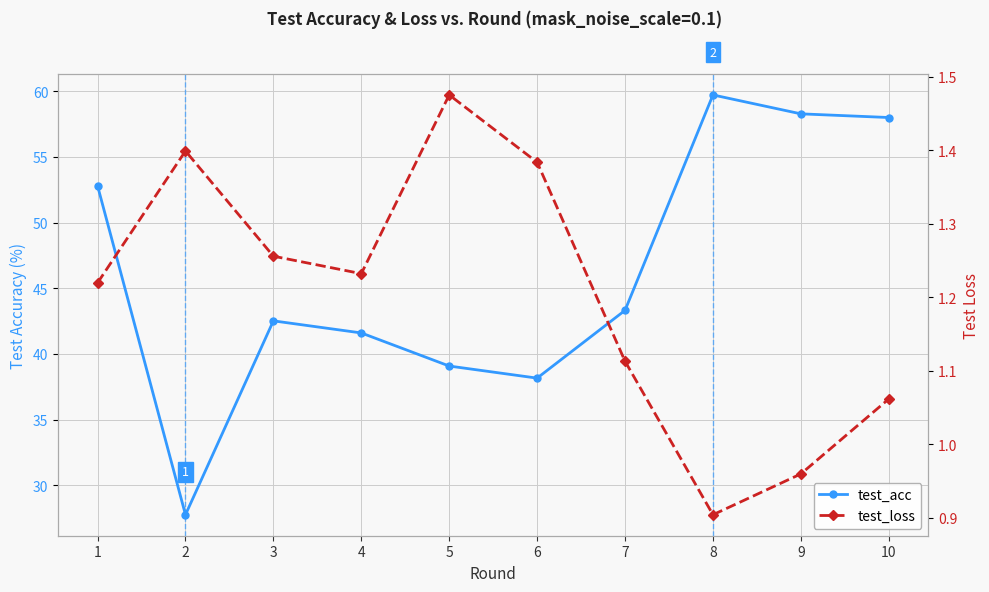

Reading left to right, extract all data points from this chart.

test_acc: 1=52.8	2=27.8	3=42.5	4=41.6	5=39.1	6=38.2	7=43.3	8=59.7	9=58.3	10=58.0
test_loss: 1=1.2	2=1.4	3=1.3	4=1.2	5=1.5	6=1.4	7=1.1	8=0.9	9=1.0	10=1.1